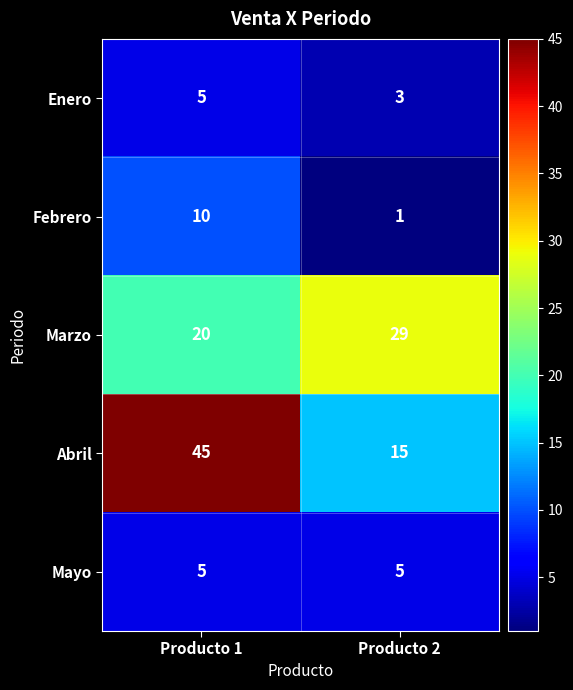

What is the sum of all Mayo values?

10